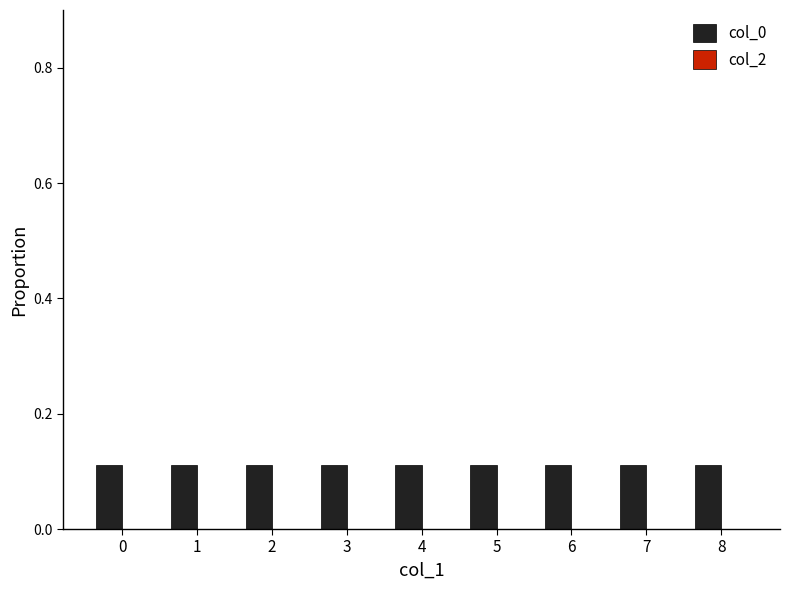

What is the sum of all values?

1.0